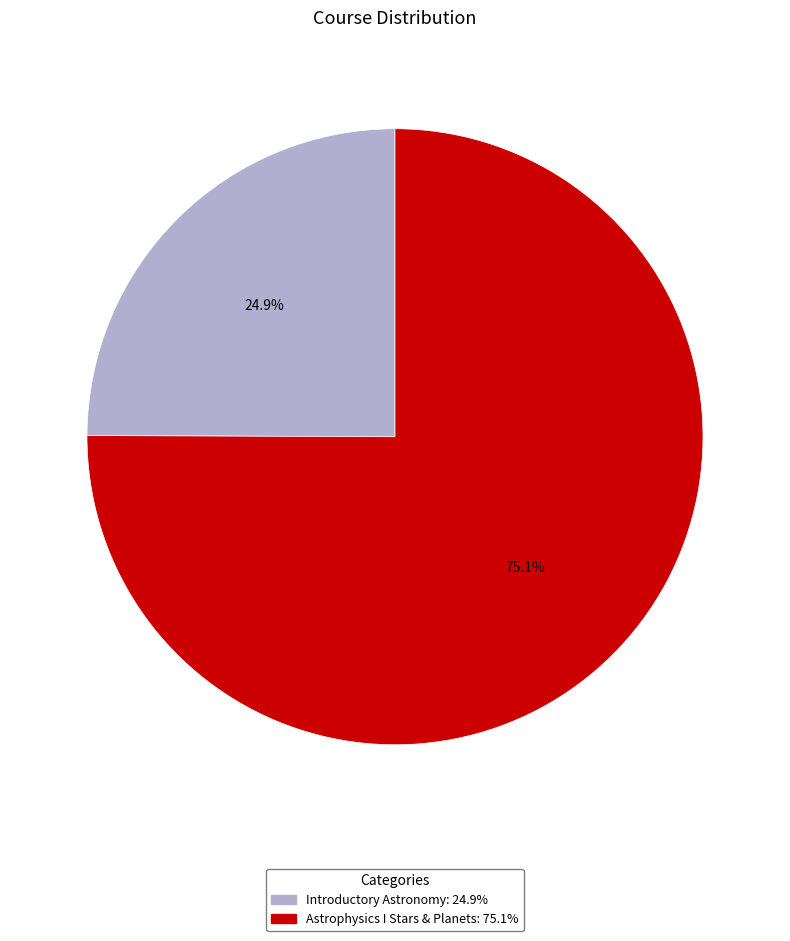

How much of the chart is everything except Introductory Astronomy?

75.1%